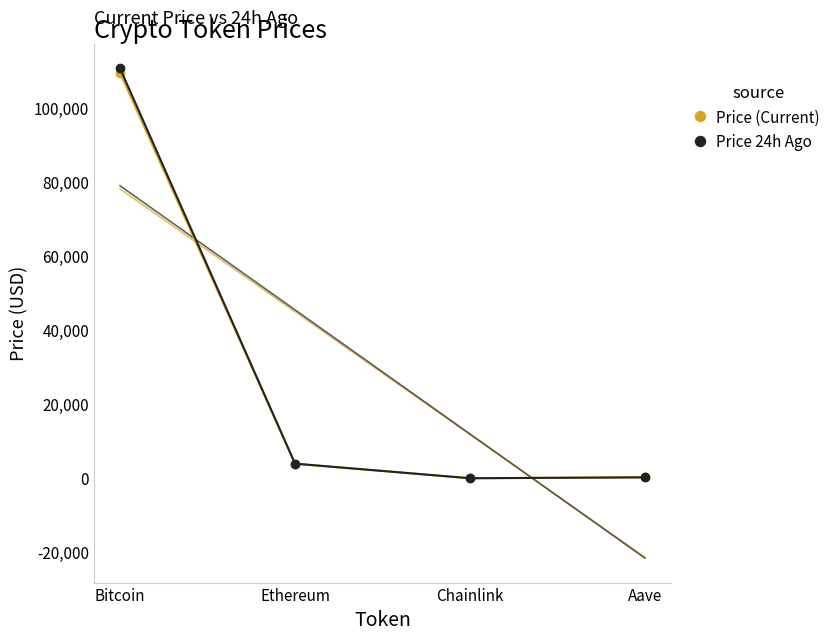

What is the label of the 1st point from the left?

Bitcoin